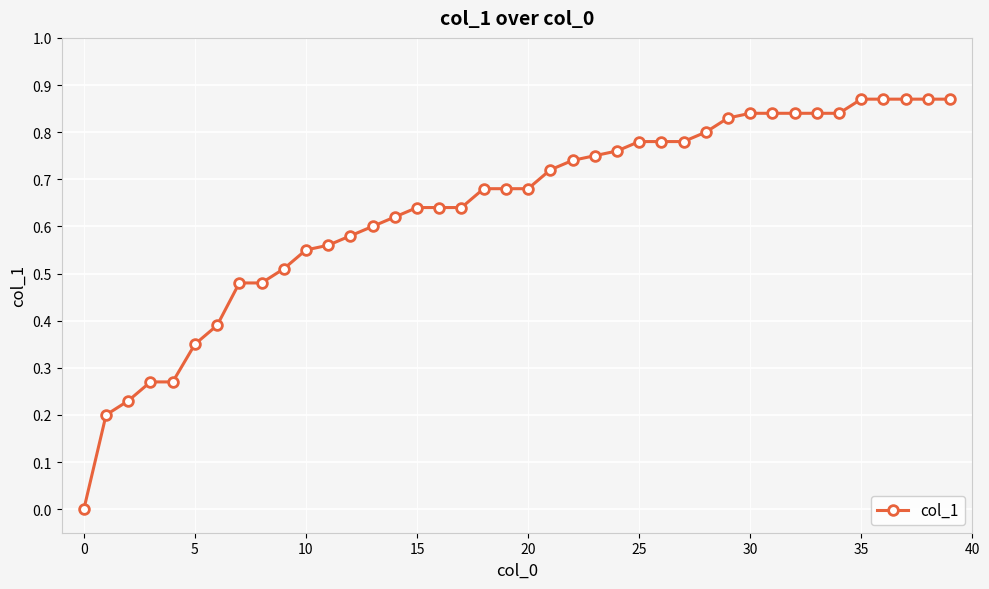

What is the sum of all values?

25.5